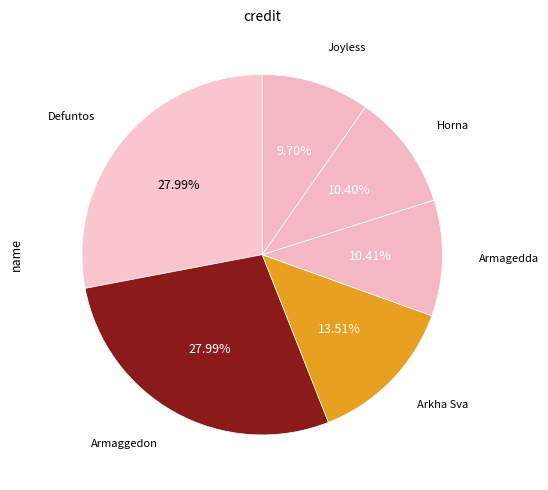

Is there a majority slice in this chart?

No